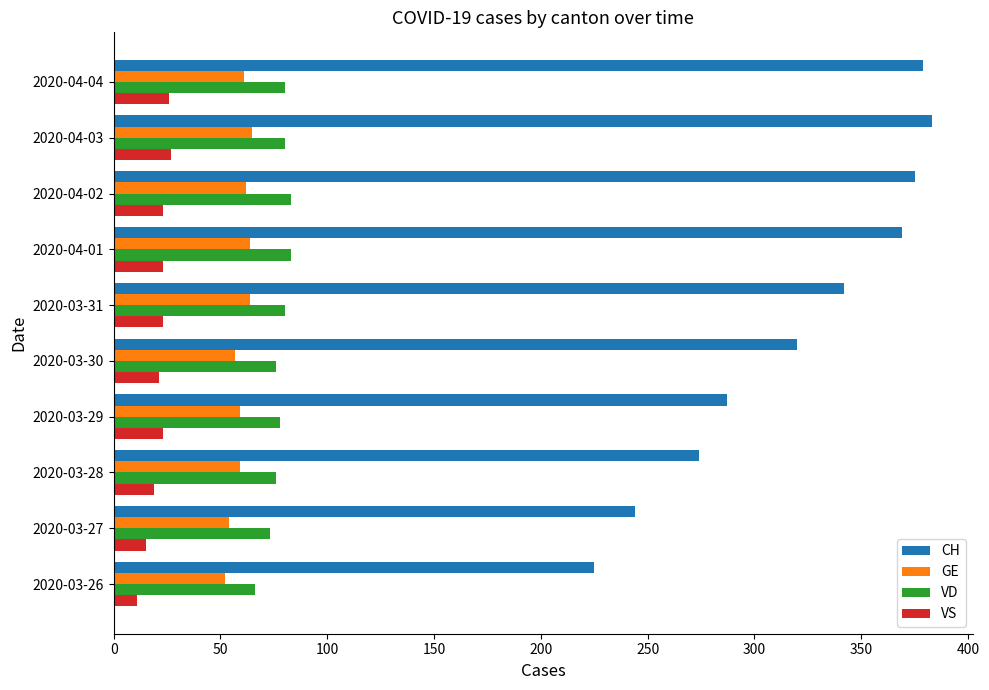

The value of VS at 2020-04-02 is 23. True or false?

True